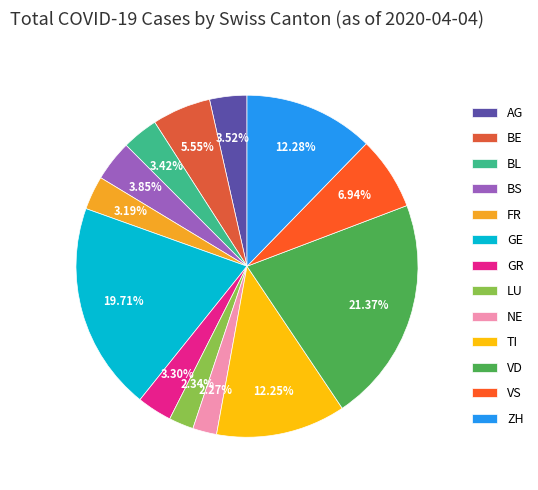

What is the largest slice in the pie chart?

VD